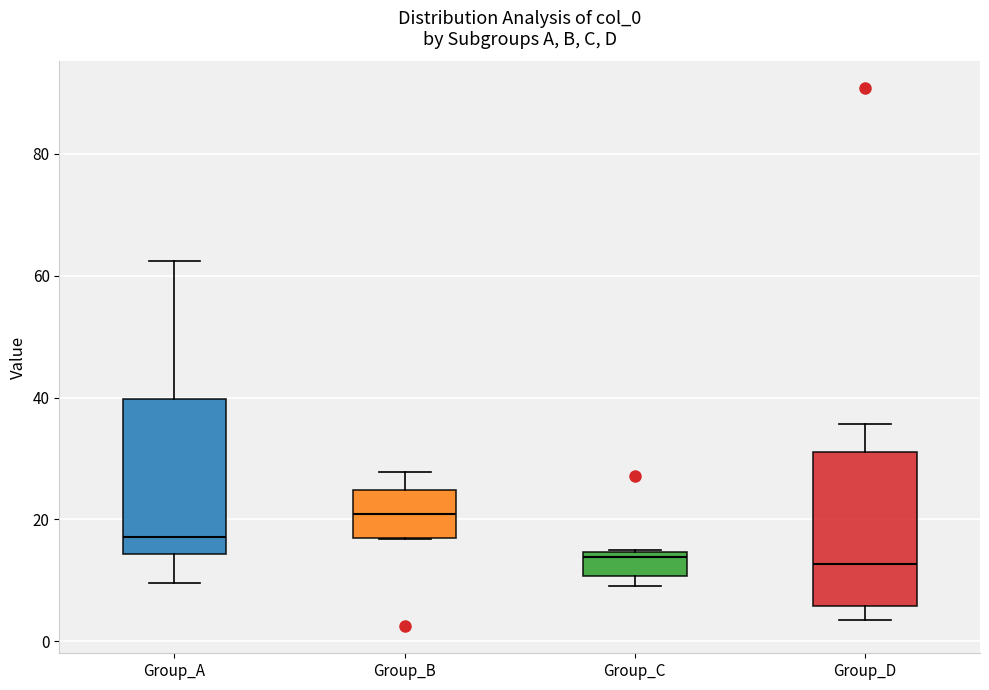

Reading left to right, transcribe this box plot: for each box, give where its median line is, the range the box spans, and where its two whiskers end, as read against the y-axis. The values are not printed on the chart, so give them approximately, as read against the axis.

Group_A: median 18, box 14 to 40, whiskers 10 to 62
Group_B: median 20, box 16 to 24, whiskers 16 to 28
Group_C: median 14 (just below the box's upper edge), box 10 to 14, whiskers 10 (just below the box's lower edge) to 14
Group_D: median 12, box 6 to 32, whiskers 4 to 36